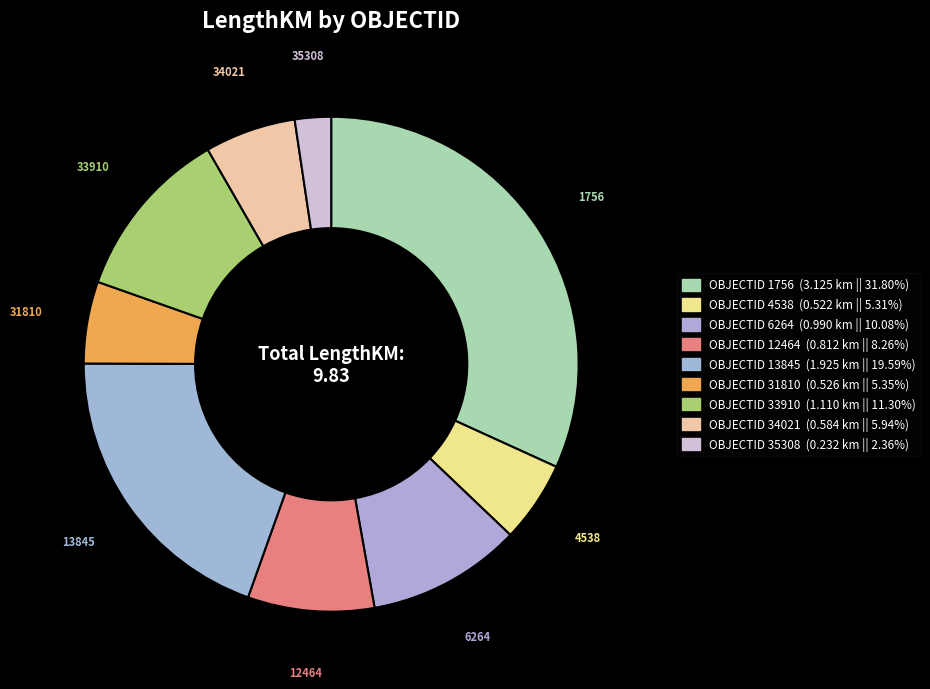

How many slices are in this pie chart?

9